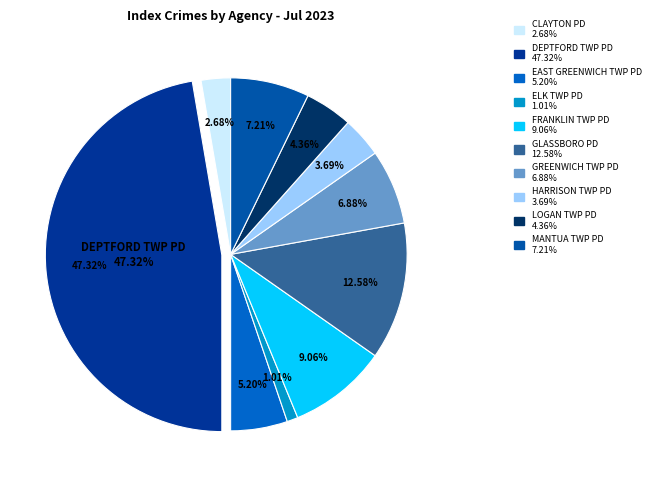

What is the largest slice in the pie chart?

DEPTFORD TWP PD